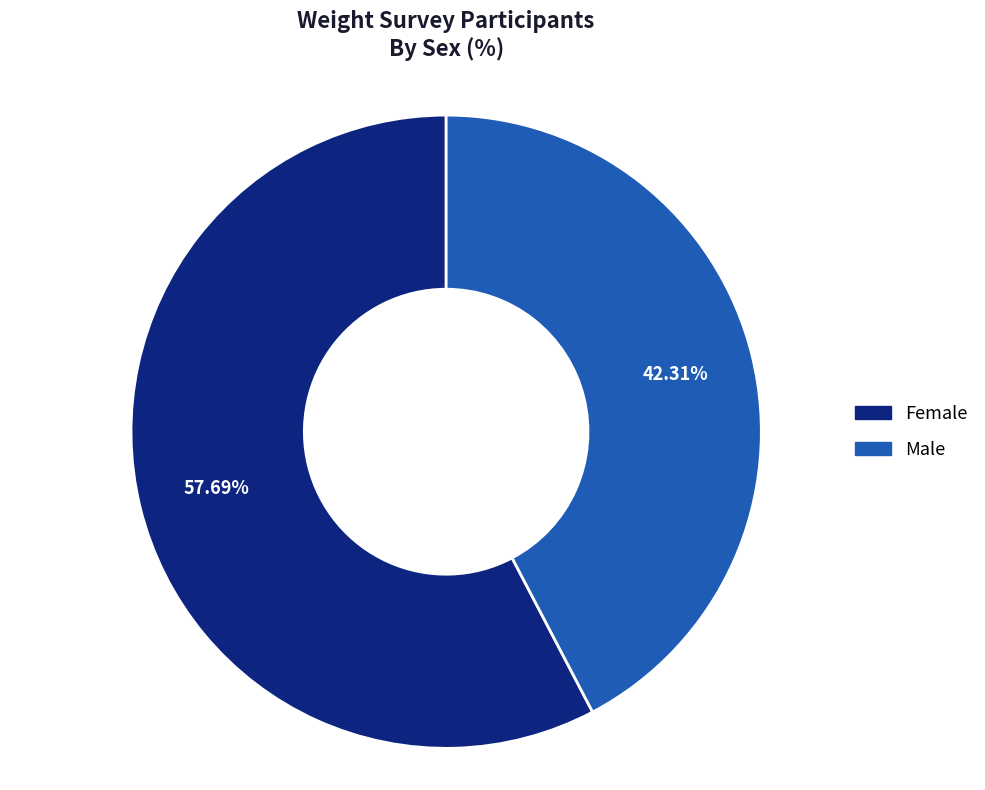

What percentage do Male and Female together represent?

100.0%